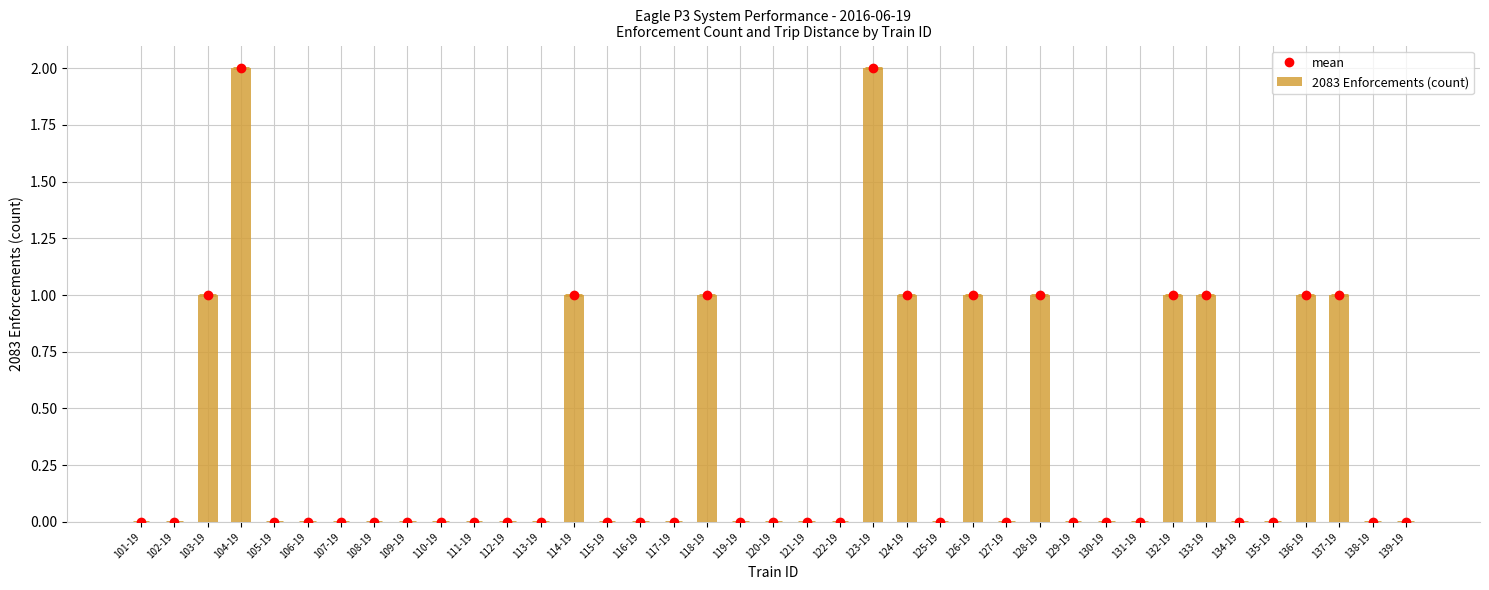

At which label is 2083 Enforcements (count) closest to 1?

103-19